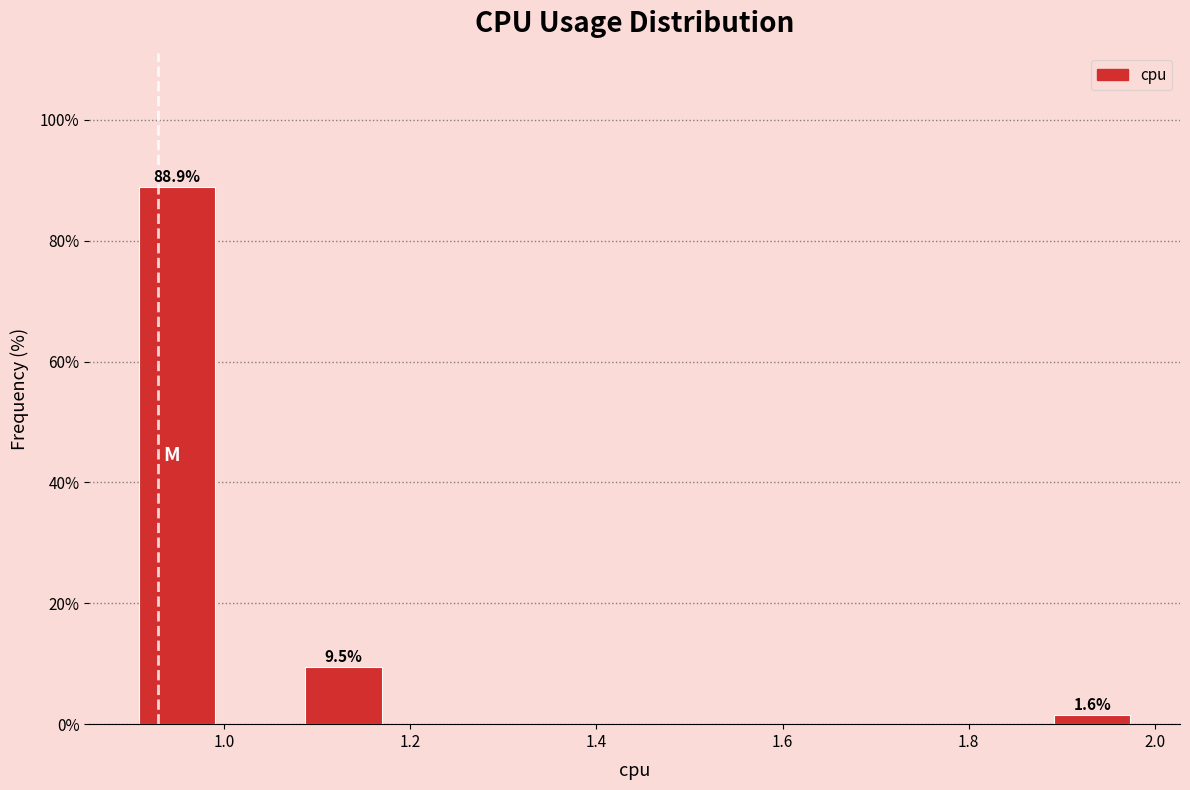

Which range on the x-axis has the tallest bar?

0.90 to 1.00